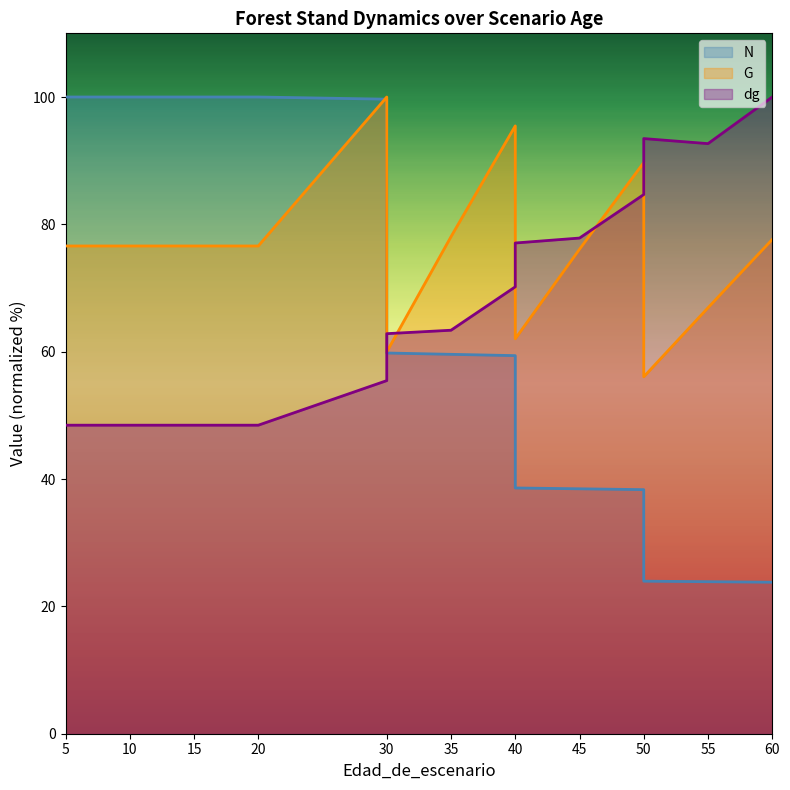

How many distinct data groups are displayed?

3